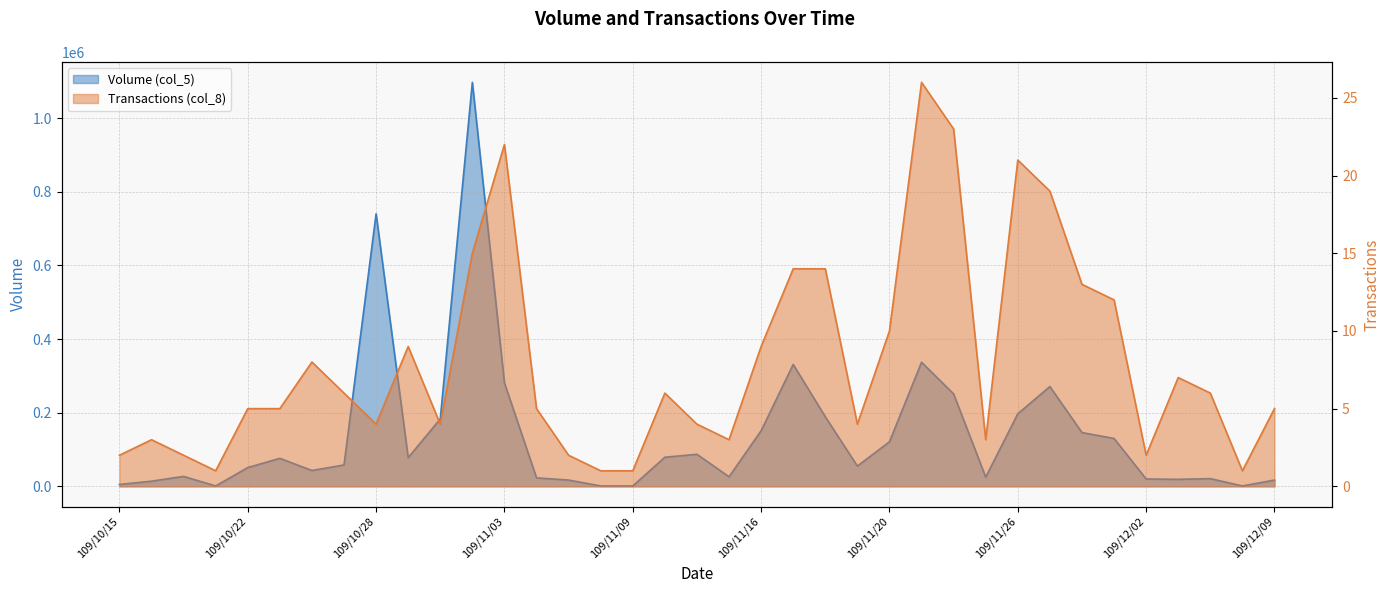

How many interior local peaks does the Volume (col_5) series have?

9